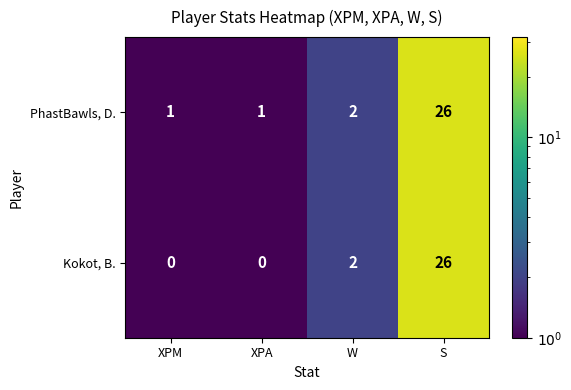

Rank the series by their average value, from lowest to highest.

Kokot, B., PhastBawls, D.